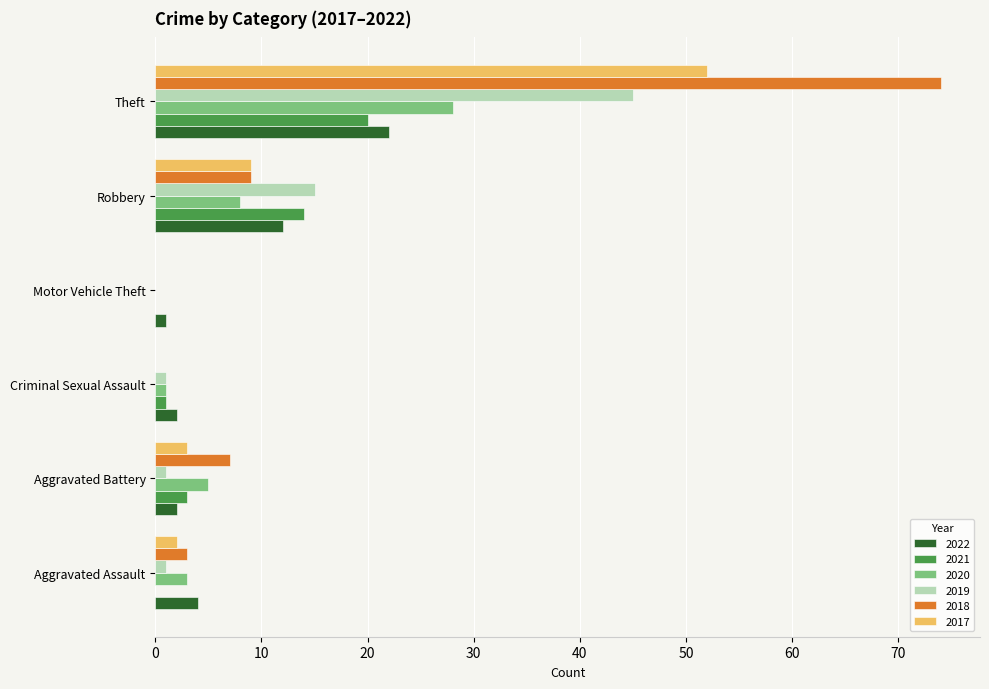

Where is 2020 nearest to the value 14?

Robbery